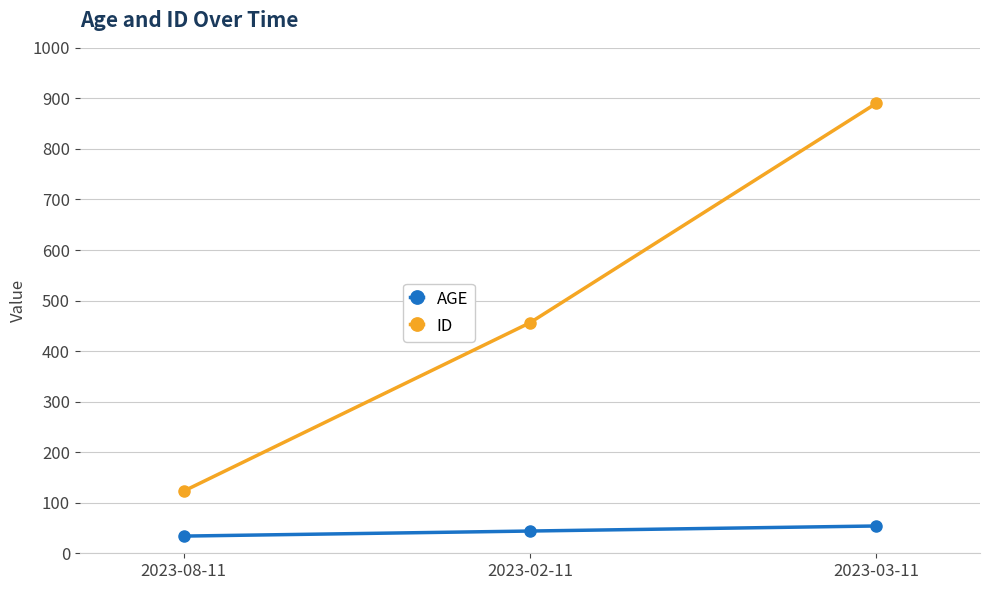

What is the label of the 3rd point from the left?

2023-03-11